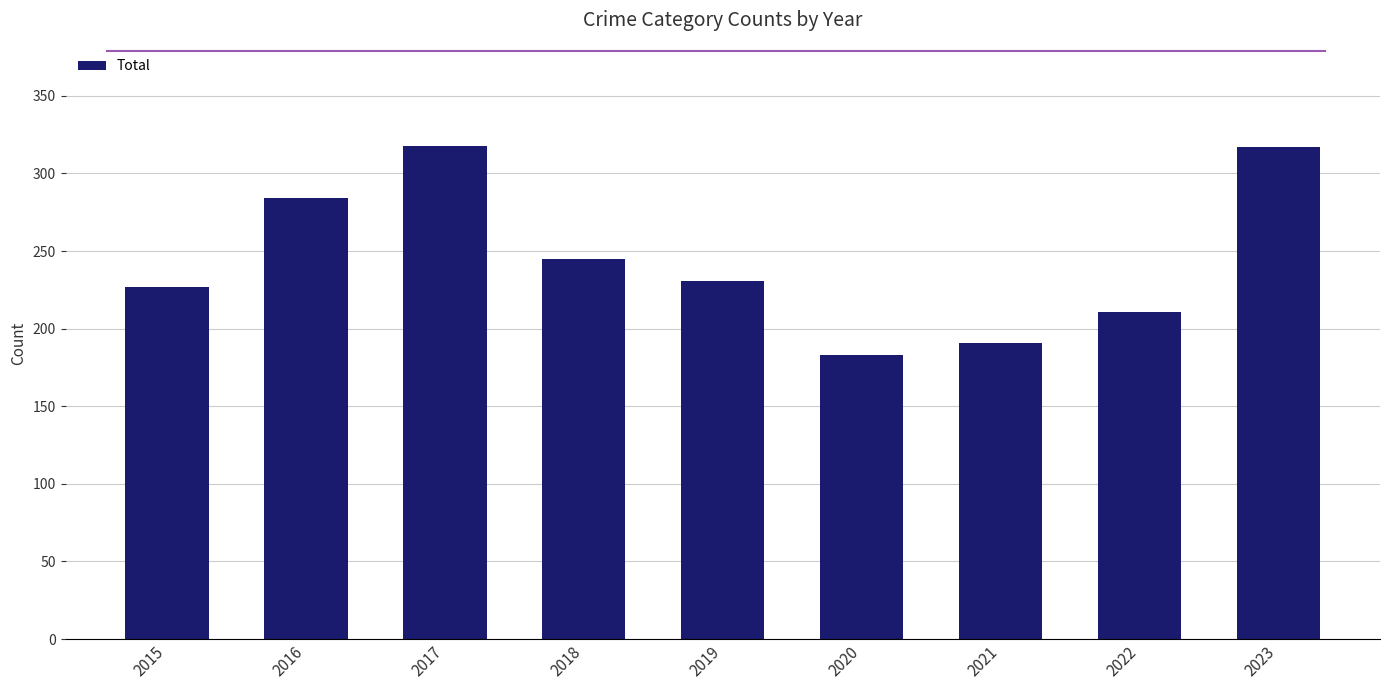

Does the chart contain stacked bars?

No